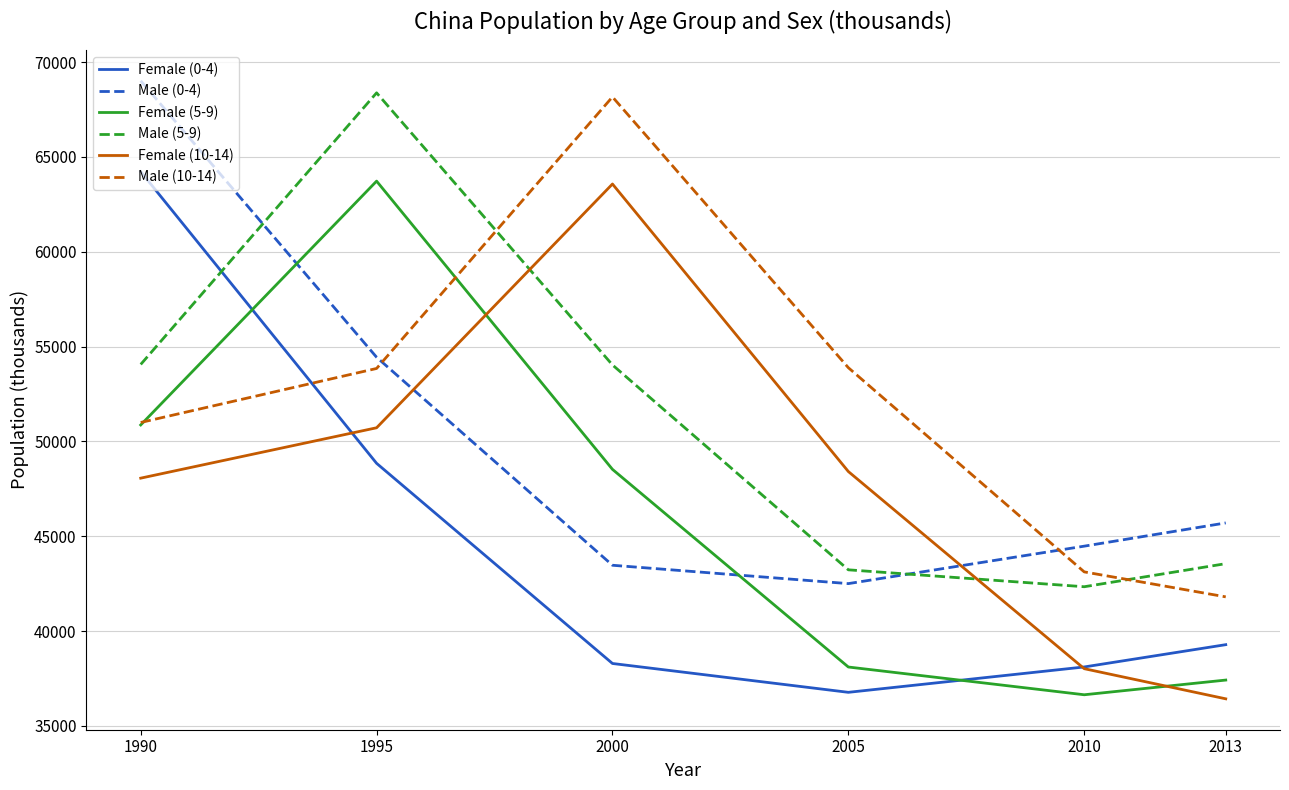

Which series ends up on top after the final intersection of Female (5-9) and Female (10-14)?

Female (5-9)